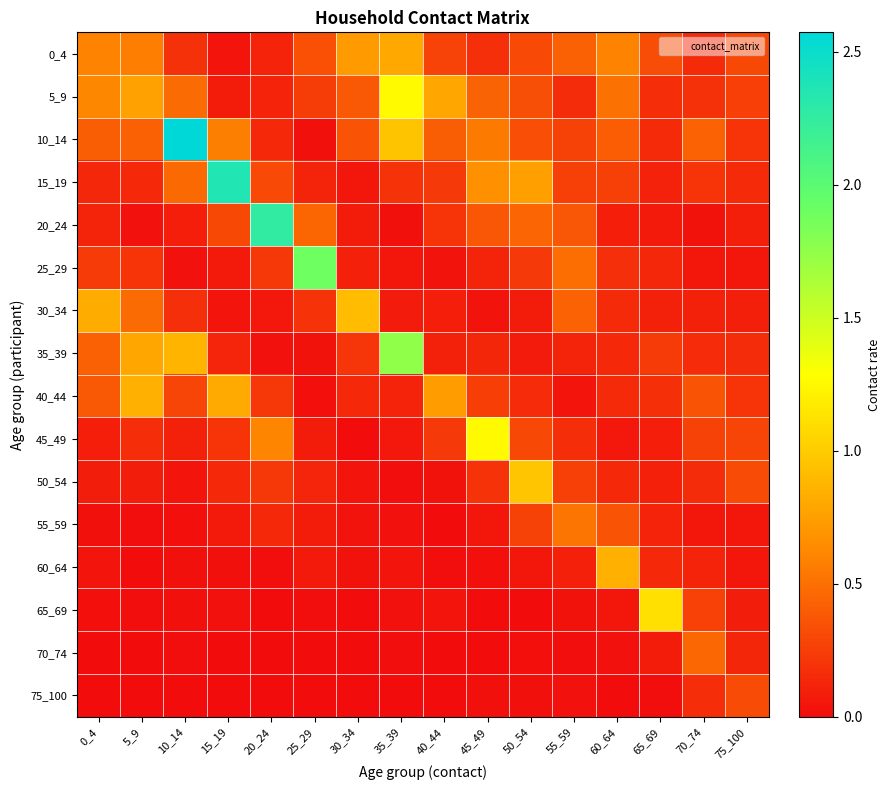

Which series has the largest range (max minus min)?

10_14